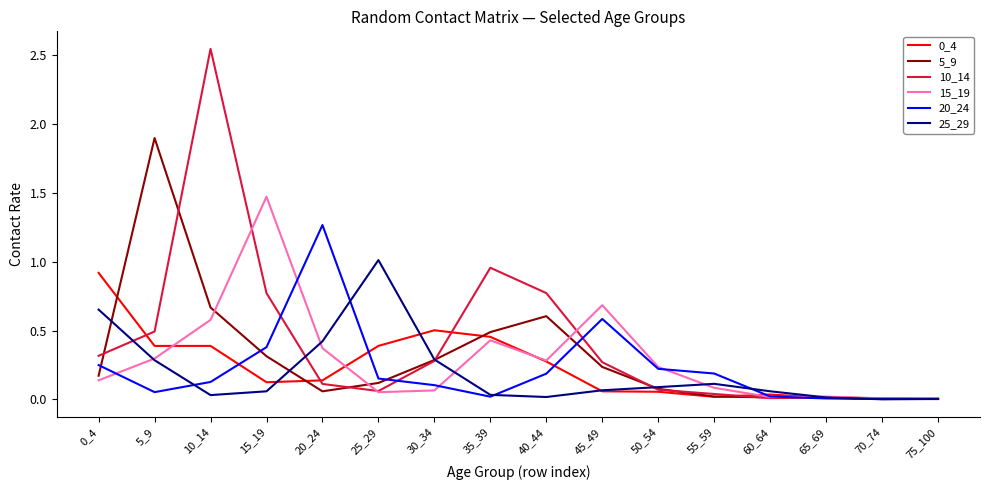

True or false: 15_19 has more than 0 points higher than both neighbors.

True